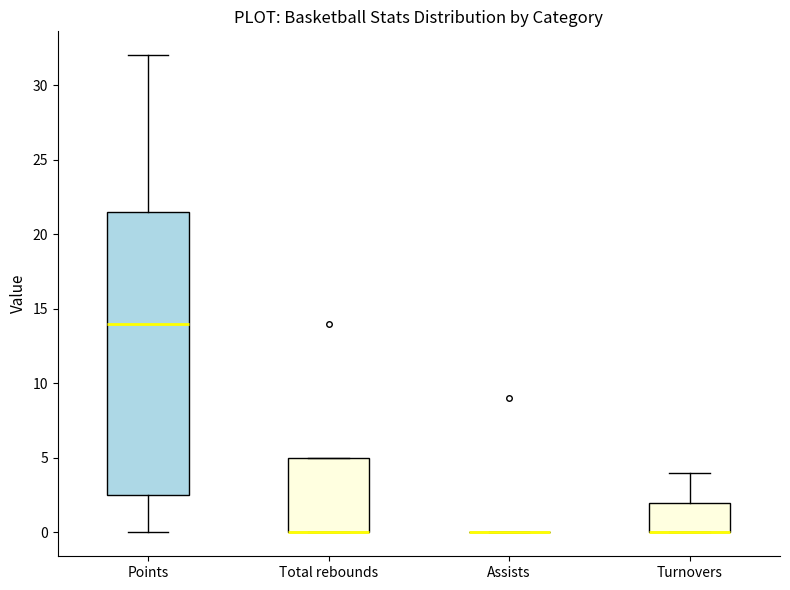

Where is the upper edge of the box for Turnovers on the y-axis? The values are not printed on the chart, so give them approximately, as read against the axis.

2.0